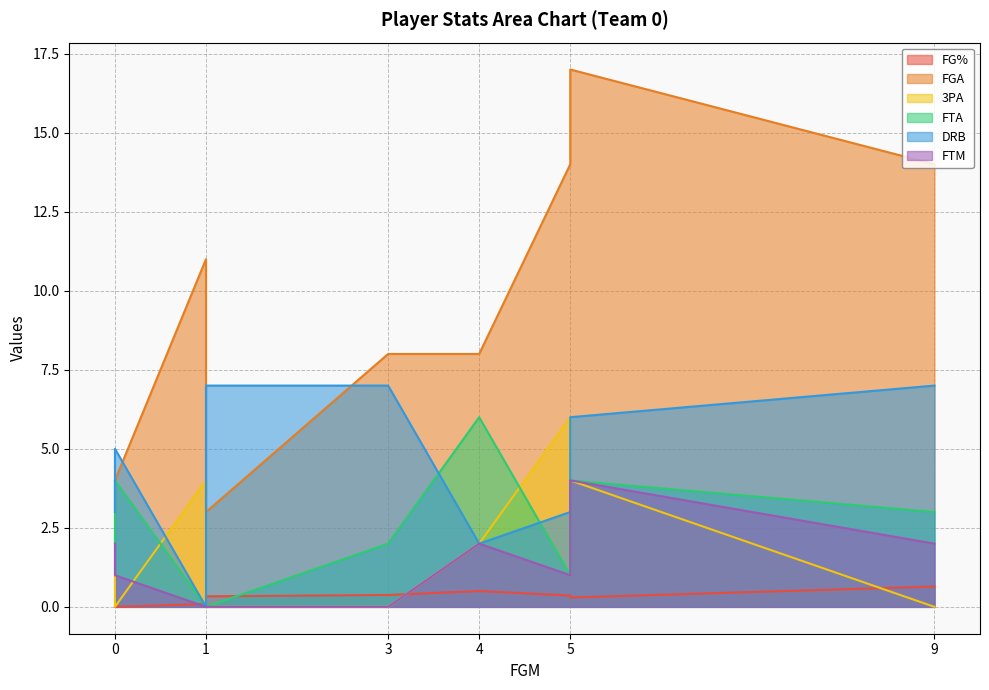

How many interior local peaks does the 3PA series have?

2